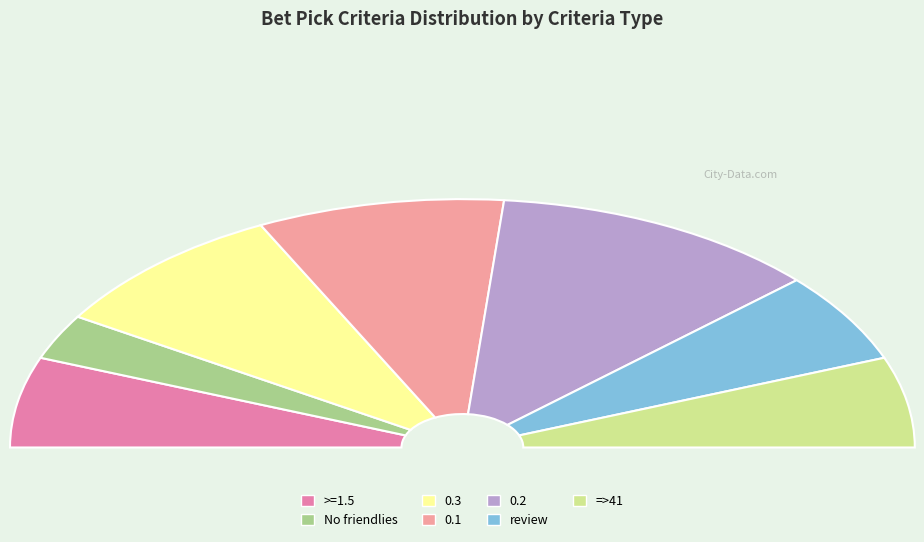

What percentage is the review slice, to the nearest percent?

12%